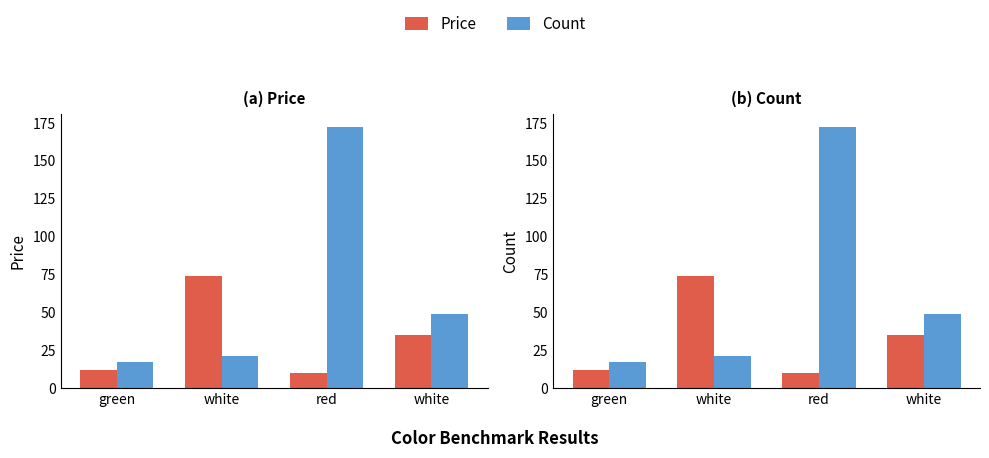

How many categories are shown in the chart?

4